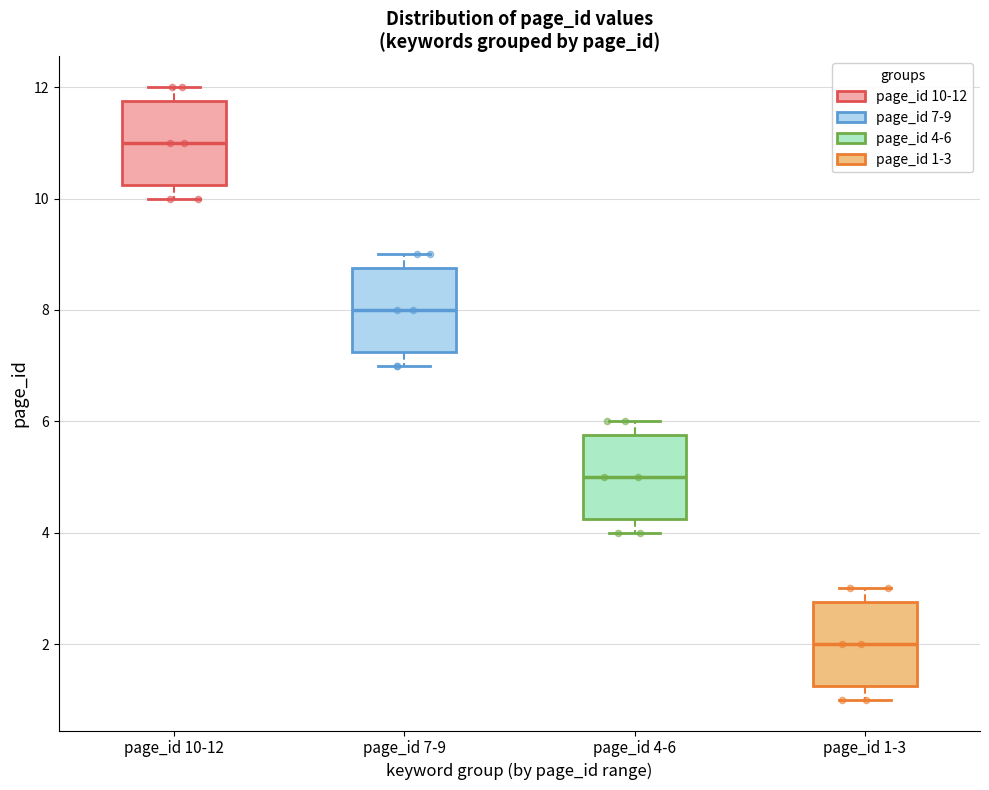

Which box has the lowest median line?

page_id 1-3